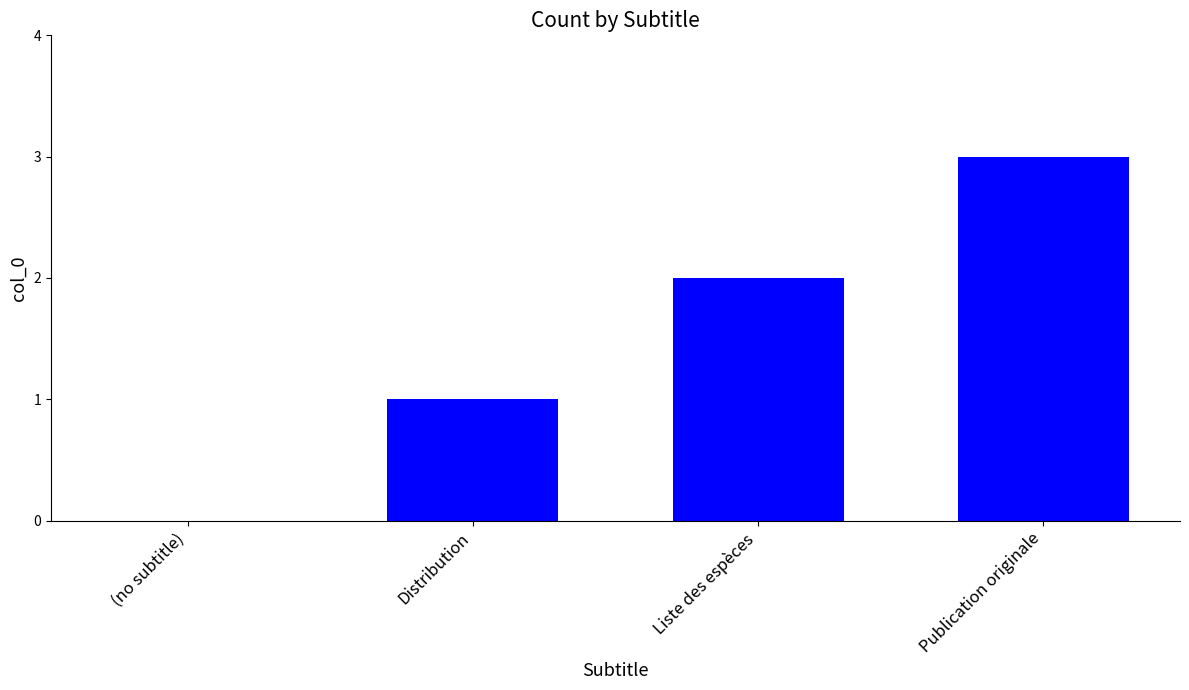

How many values are between 1 and 3?

3